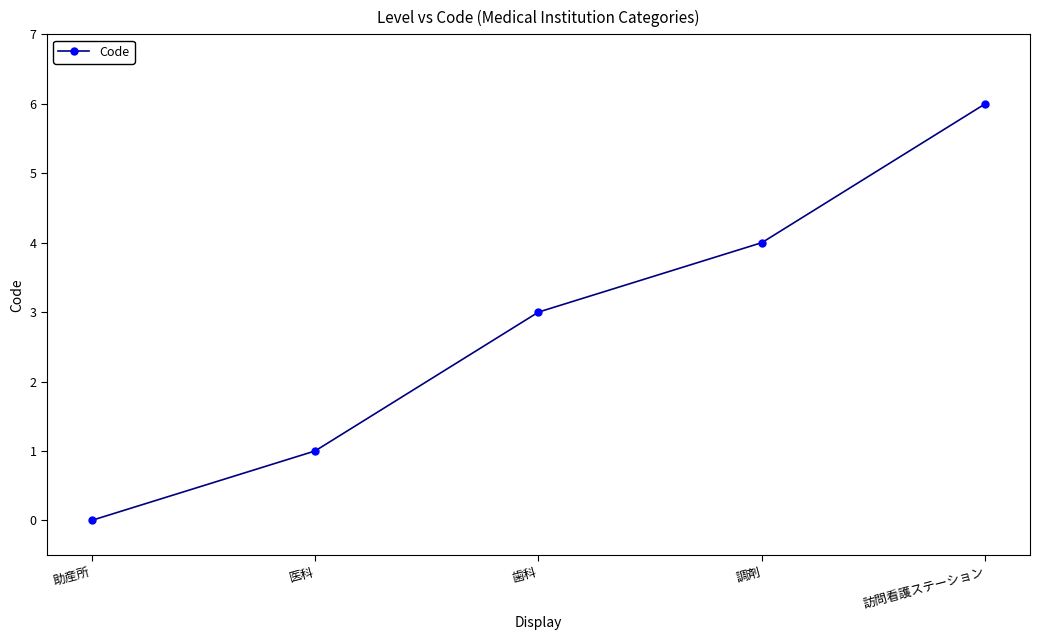

Does the chart have visible grid lines?

No